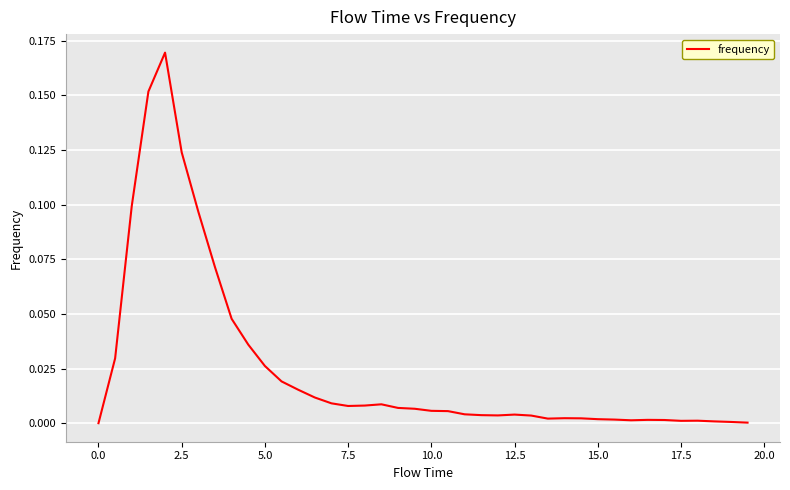

The value at 2.5 is 0.2. True or false?

False